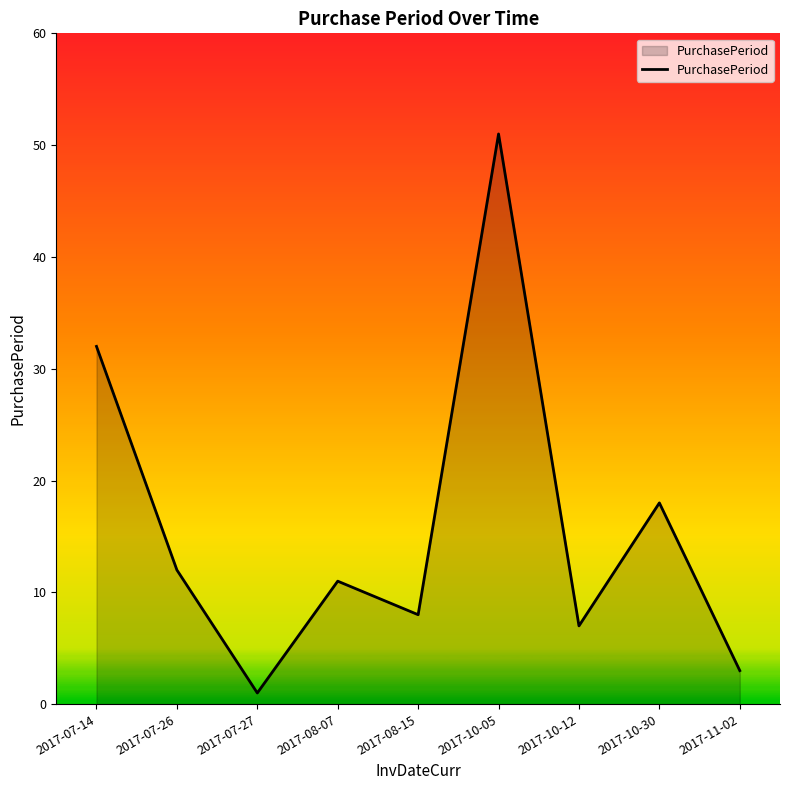

Rank the categories by value from lowest to highest.

2017-07-27, 2017-11-02, 2017-10-12, 2017-08-15, 2017-08-07, 2017-07-26, 2017-10-30, 2017-07-14, 2017-10-05